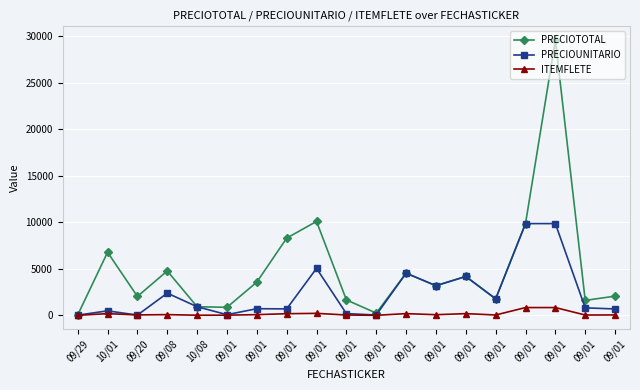

List the labels in order of PRECIOUNITARIO value, smallest first.

09/29, 09/20, 09/01, 09/01, 09/01, 10/01, 09/01, 09/01, 09/01, 09/01, 10/08, 09/01, 09/08, 09/01, 09/01, 09/01, 09/01, 09/01, 09/01